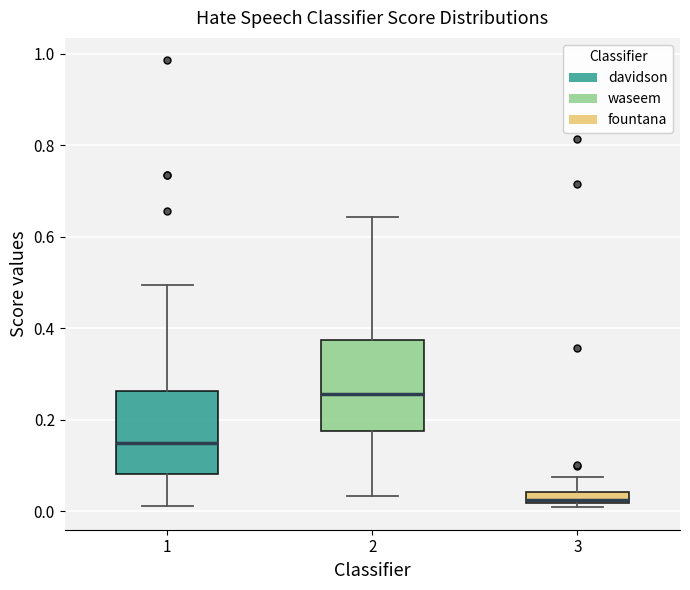

Which box has the highest median line?

2